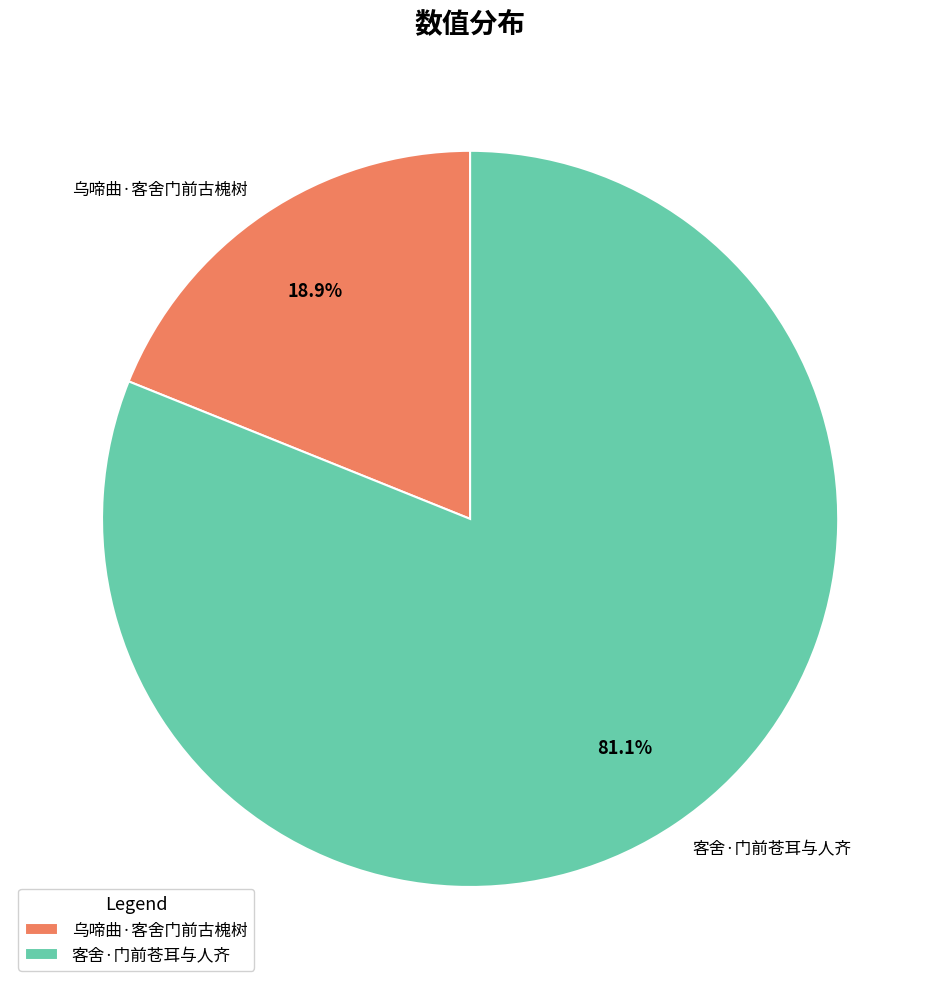

How many segments does this pie chart have?

2